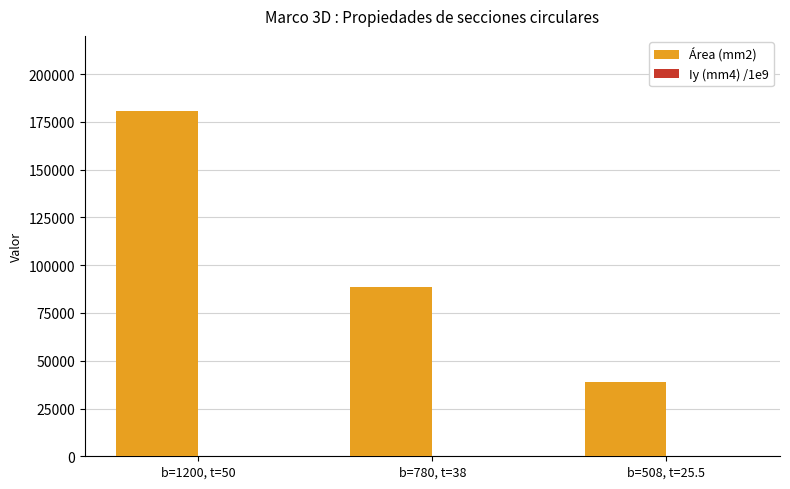

At which category does the chart reach its peak across all series?

b=1200, t=50